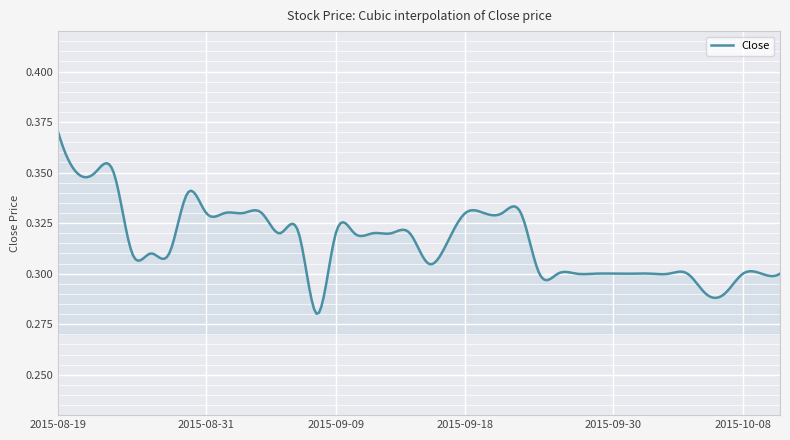

What is the difference between the maximum and second lowest values?

0.1